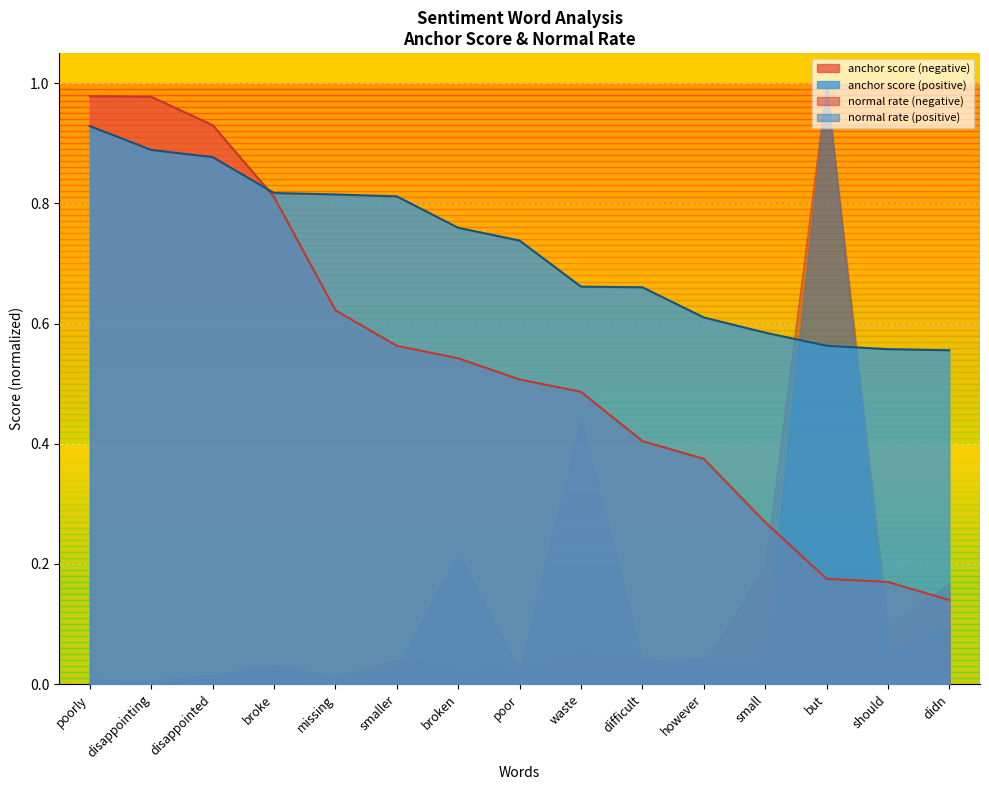

Between poorly and didn, which series saw the biggest shift?

anchor score (negative)